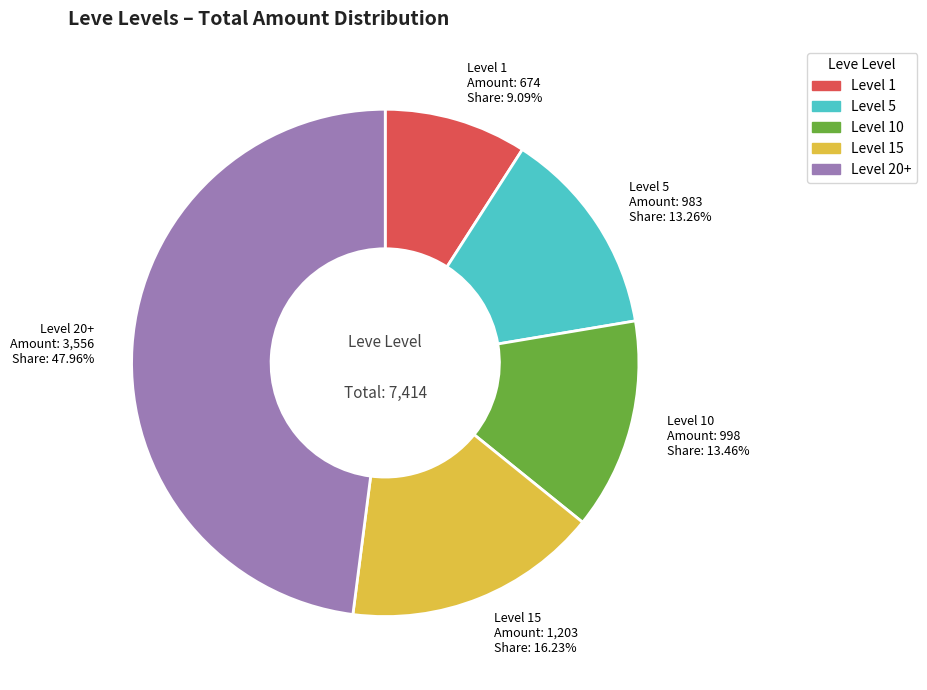

Is the sum of Level 20+ and Level 1 greater than half?

Yes